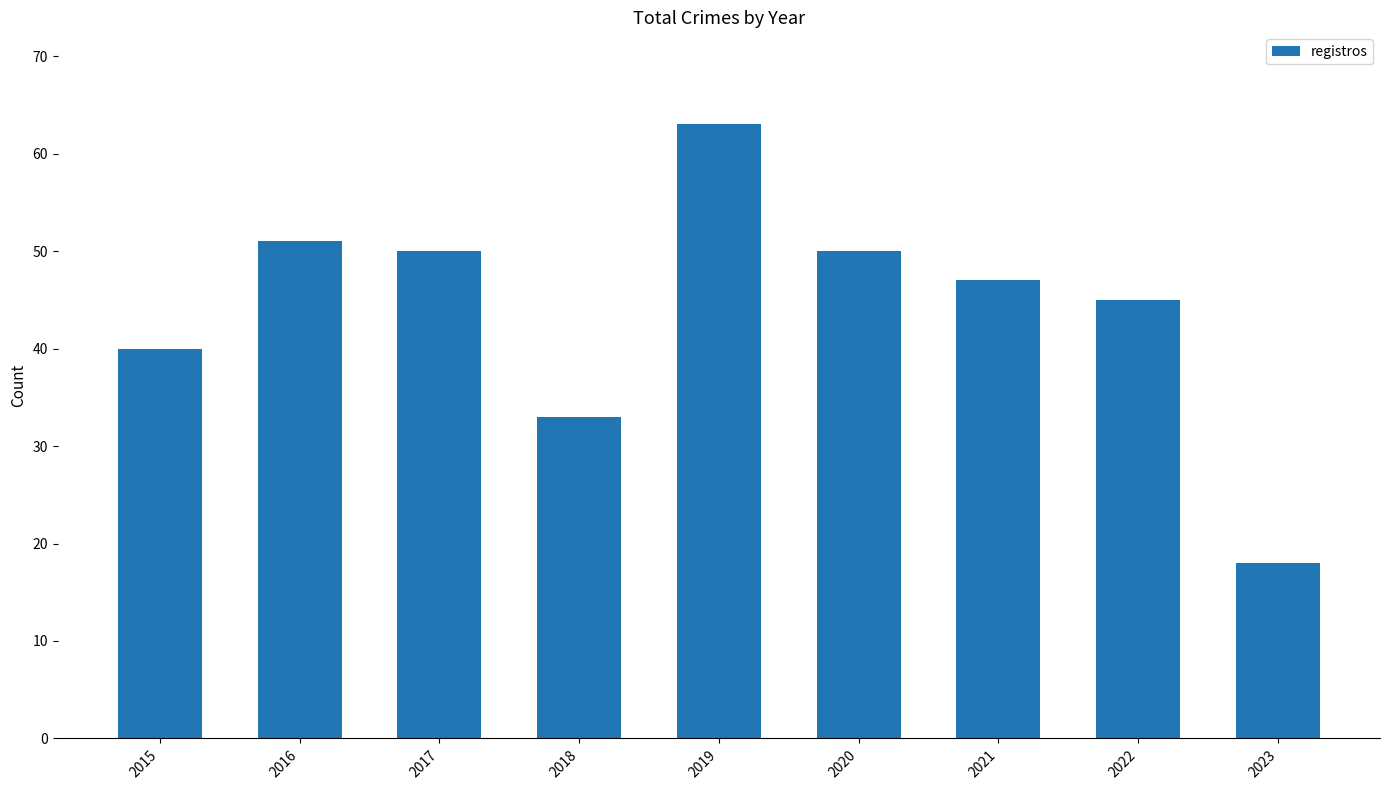

What is the maximum value shown in the chart?

63